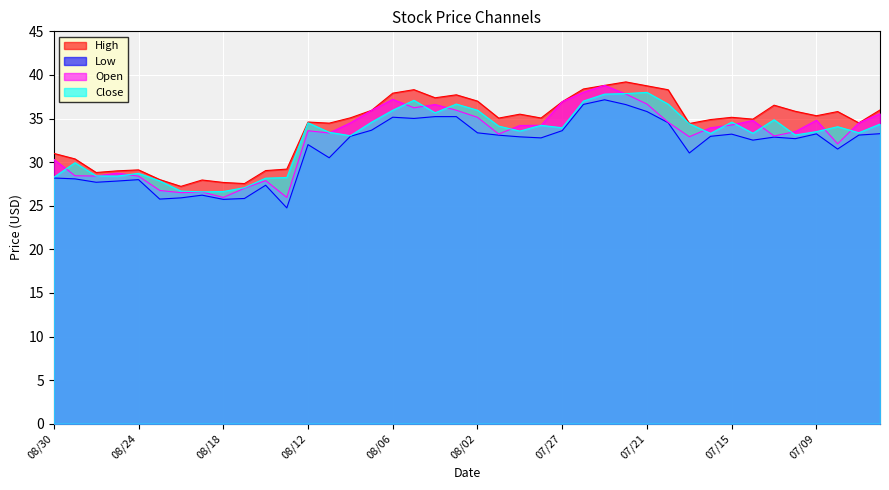

What is the total value across all series at 08/18?

106.0